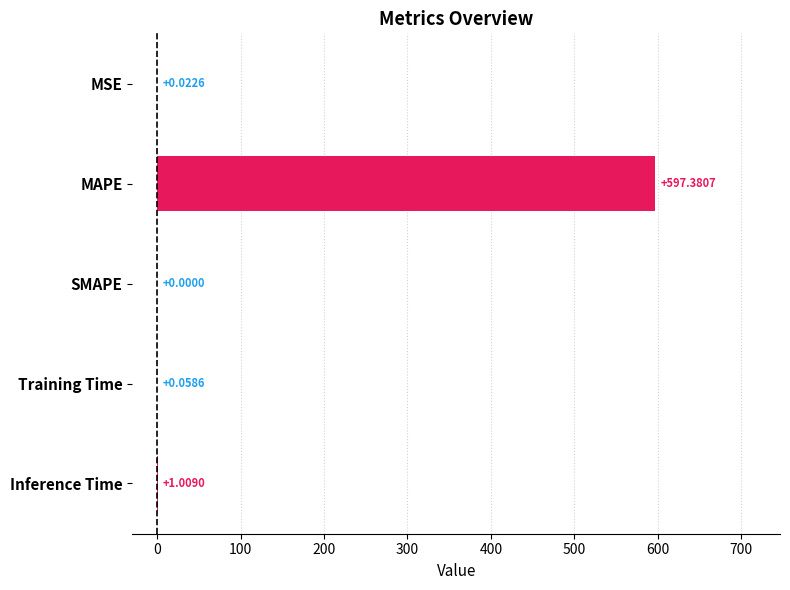

What is the sum of all values?

598.5